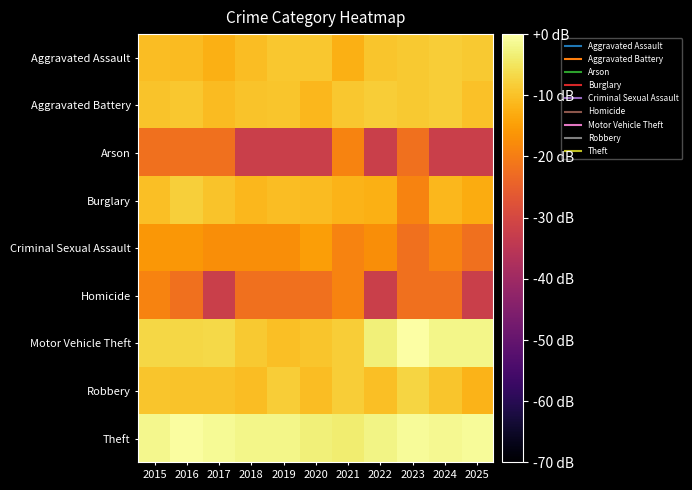

Which series changed the most between 2016 and 2025?

Arson